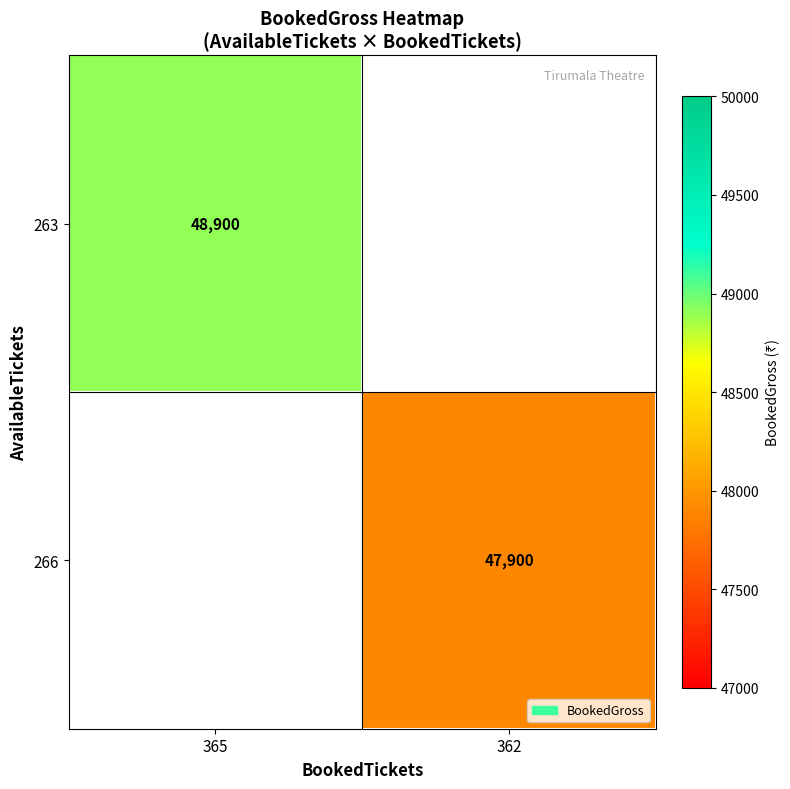

Is the value of 266 at 362 greater than the value of 263 at 365?

No